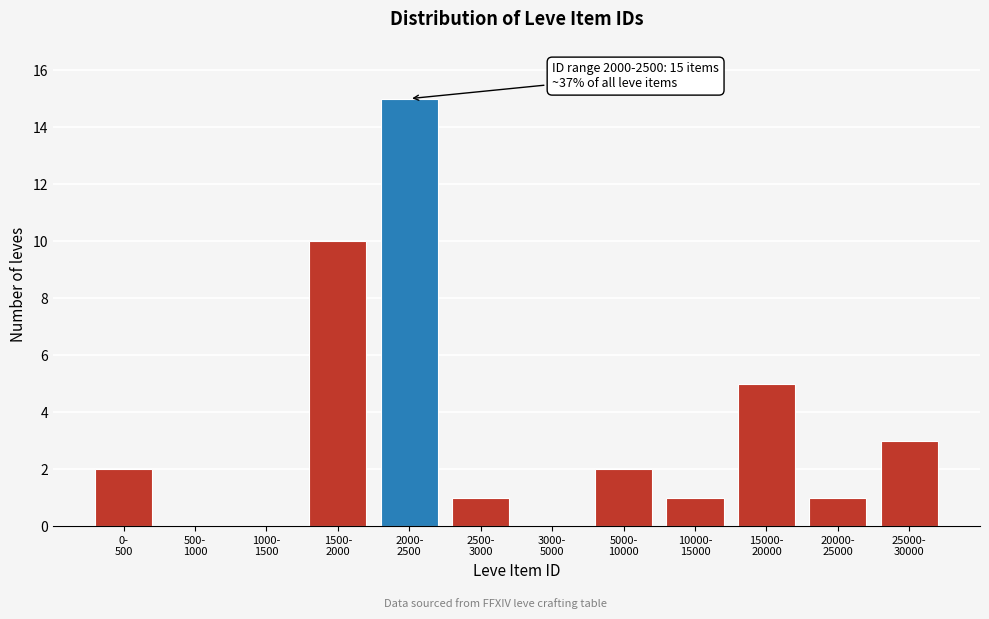

What is the greatest value displayed?

15